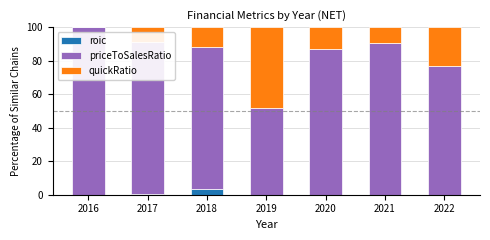

What is the maximum value for roic?

3.2